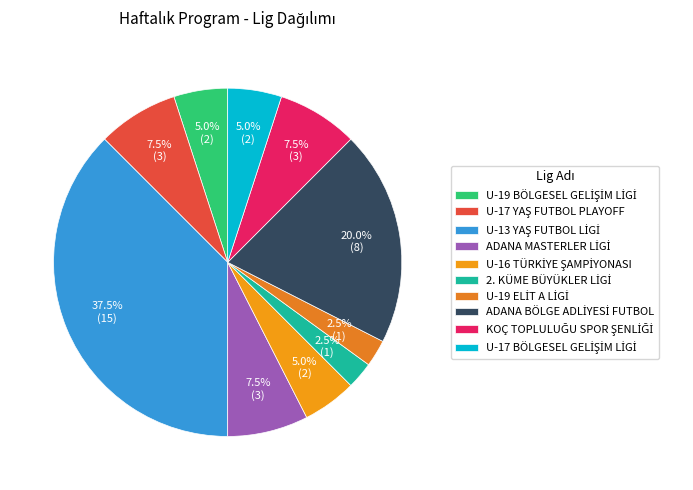

How many segments does this pie chart have?

10